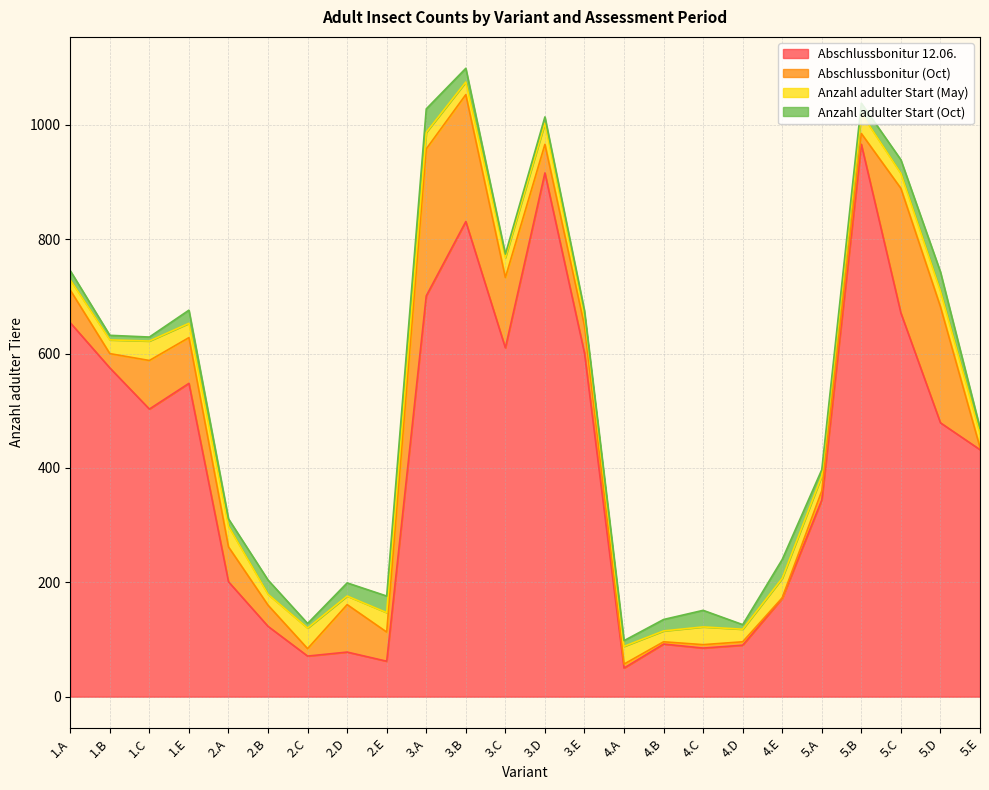

What is the difference between the highest and lowest values at 4.D?

84